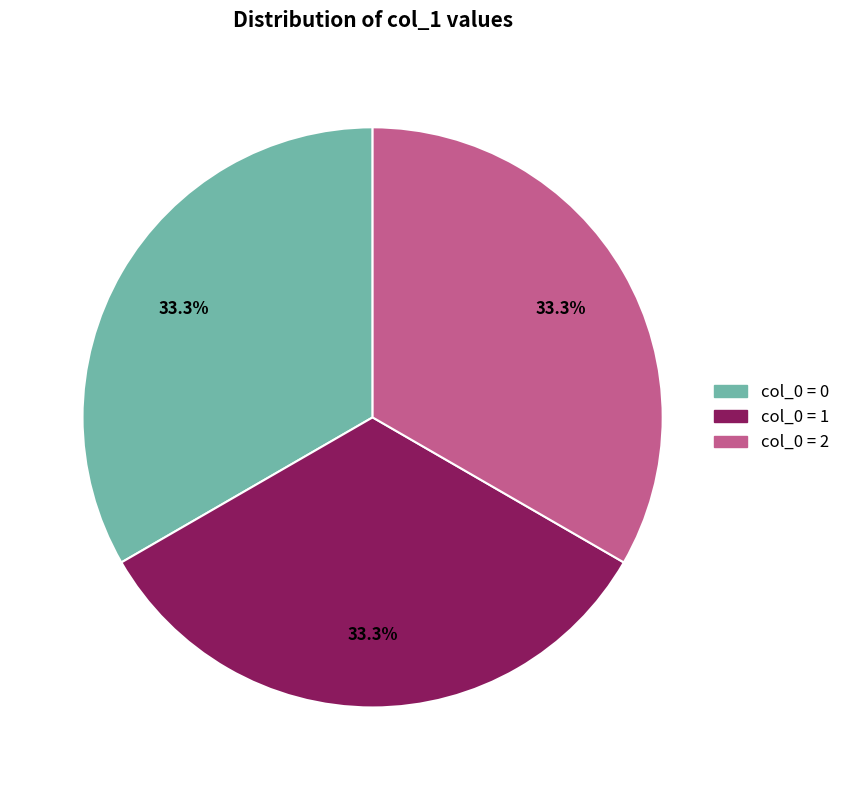

Does any single category account for the majority?

No